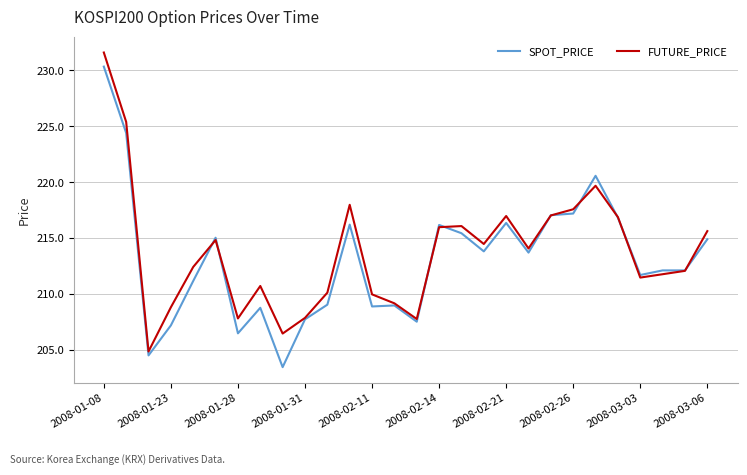

What is the maximum value for FUTURE_PRICE?

231.6